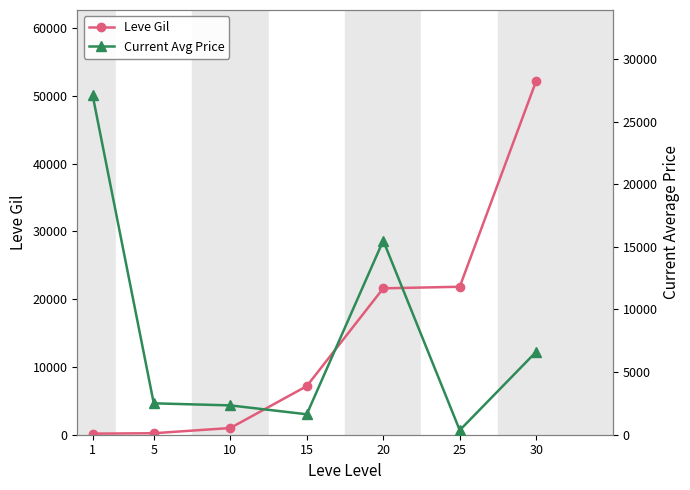

Reading left to right, list all the values displayed in this chart.

Leve Gil: 160.0	220.0	990.0	7170.0	21600.0	21830.0	52220.0
Current Avg Price: 27128.0	2507.0	2342.0	1632.1	15500.0	359.8	6624.0